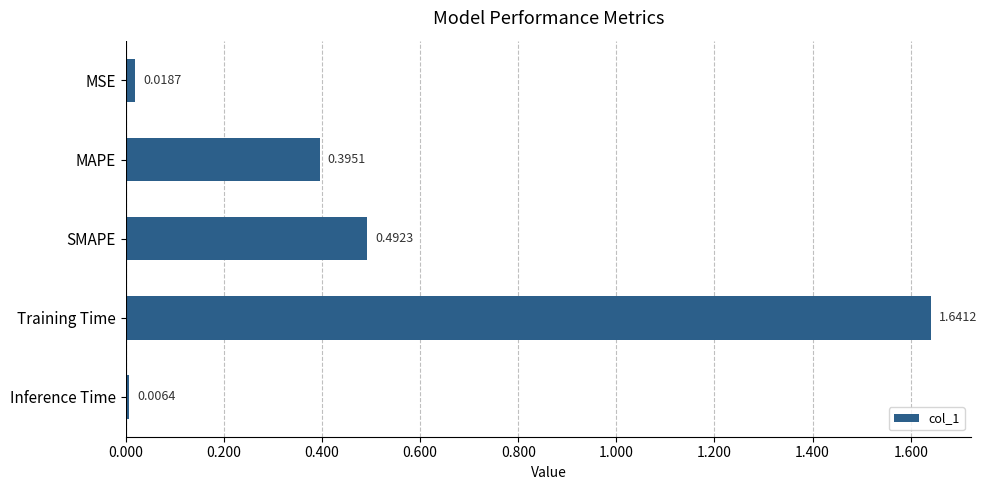

Which category has the highest value across all series?

Training Time